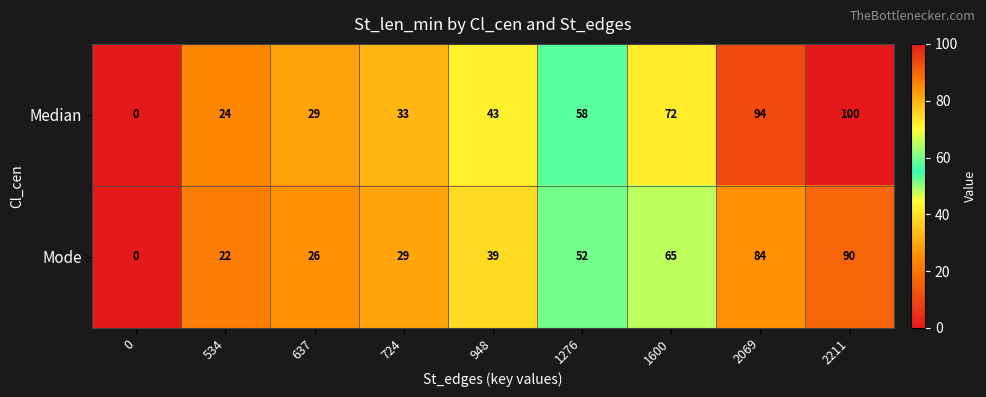

What is the sum of all Mode values?

407